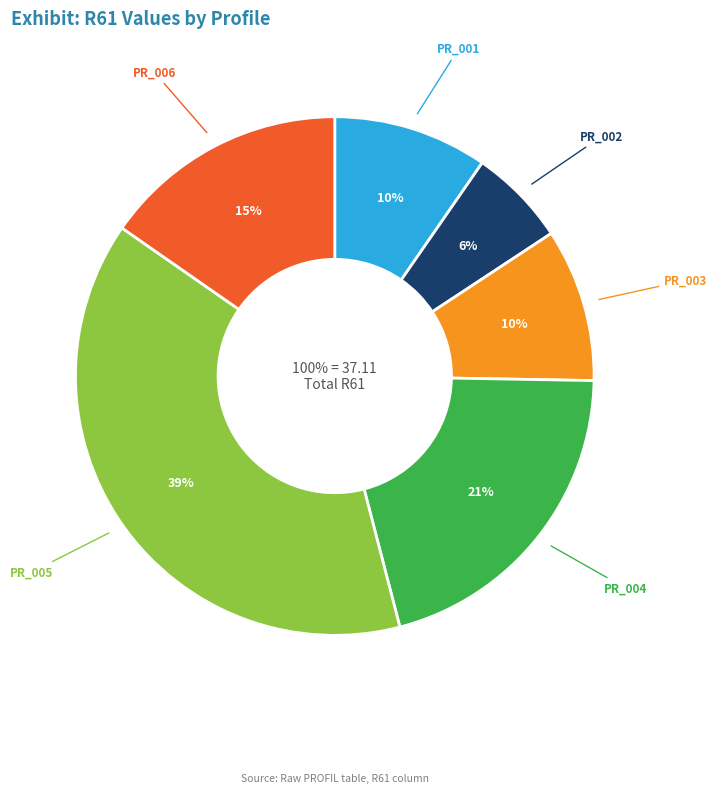

What is the total percentage of PR_002 and PR_006?

21.4%